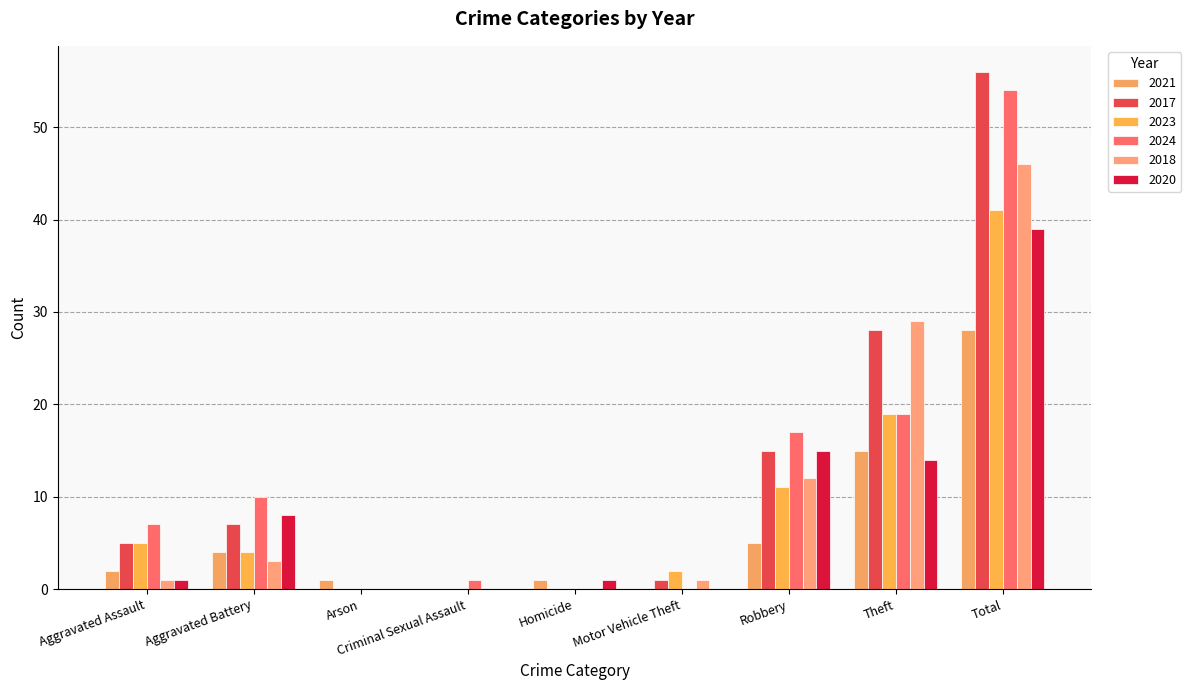

What position from the right is Criminal Sexual Assault?

6